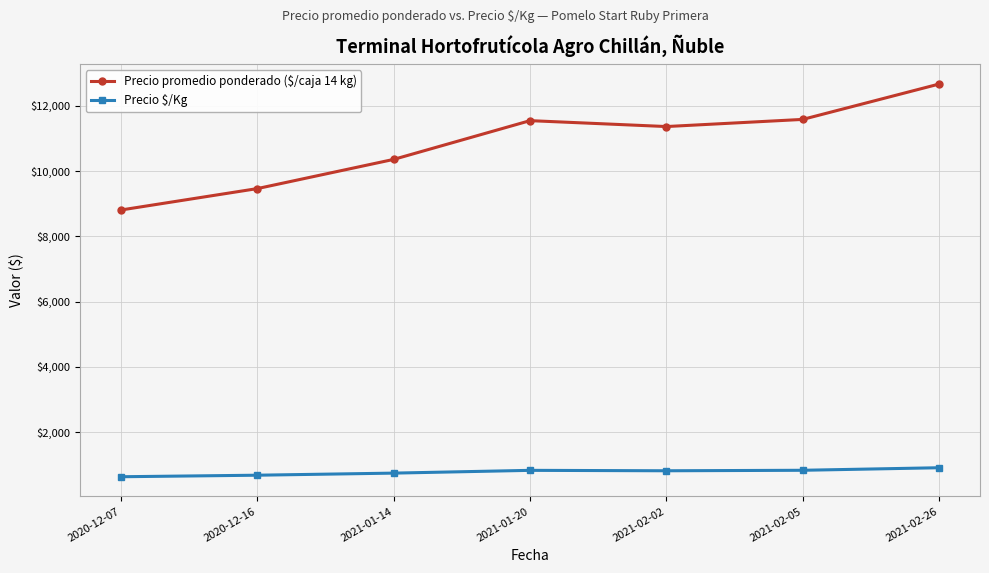

How many distinct data groups are displayed?

2